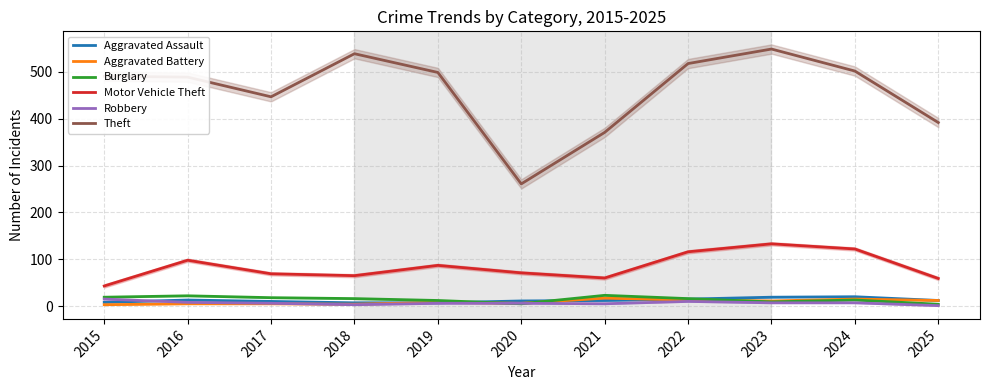

What value does the Aggravated Assault series have at 2020?

11